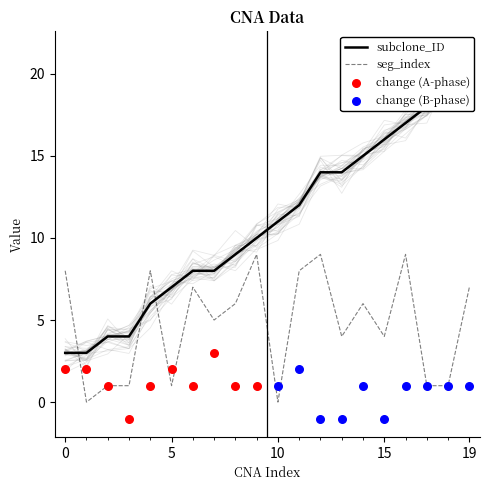

Which series contains the highest Y value?

subclone_ID